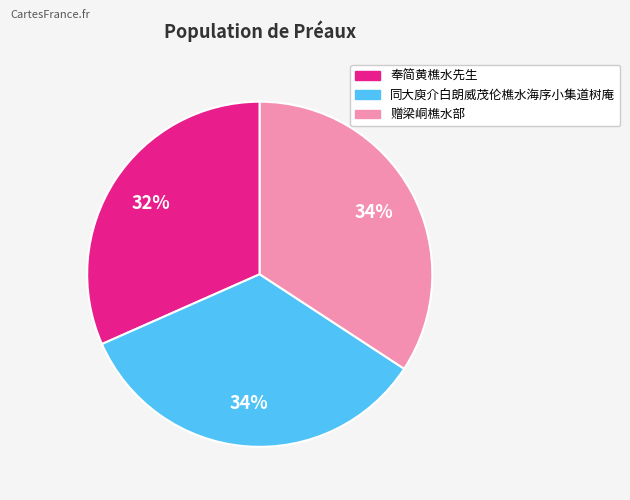

Is the sum of 奉简黄樵水先生 and 同大庾介白朗威茂伦樵水海序小集道树庵 greater than half?

Yes